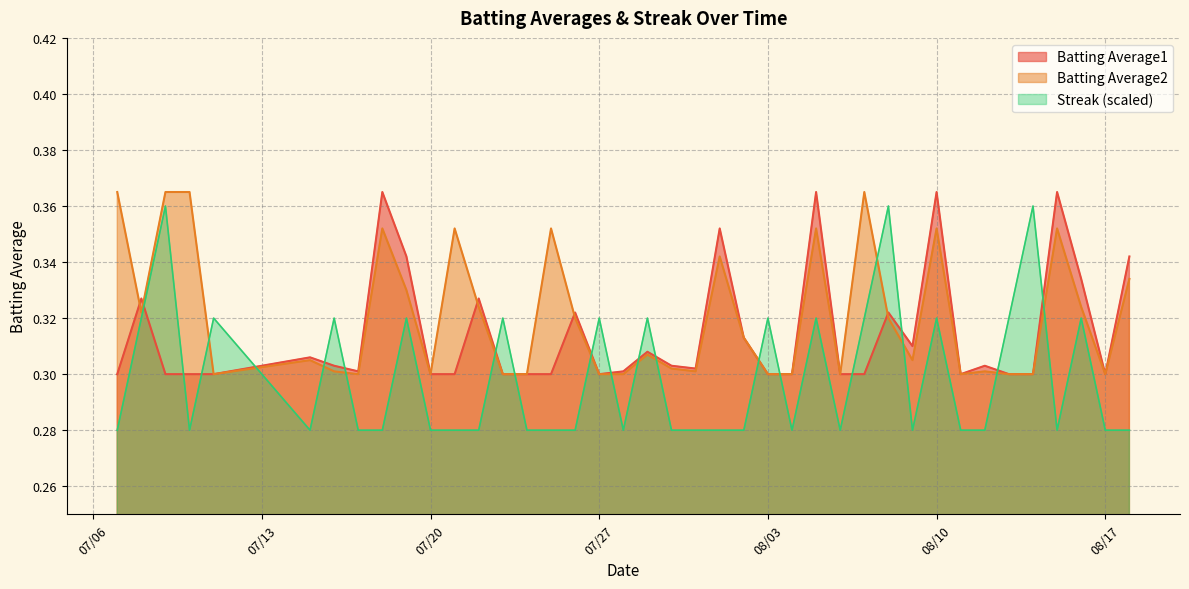

Which label corresponds to the largest value in the chart?

2010-07-18